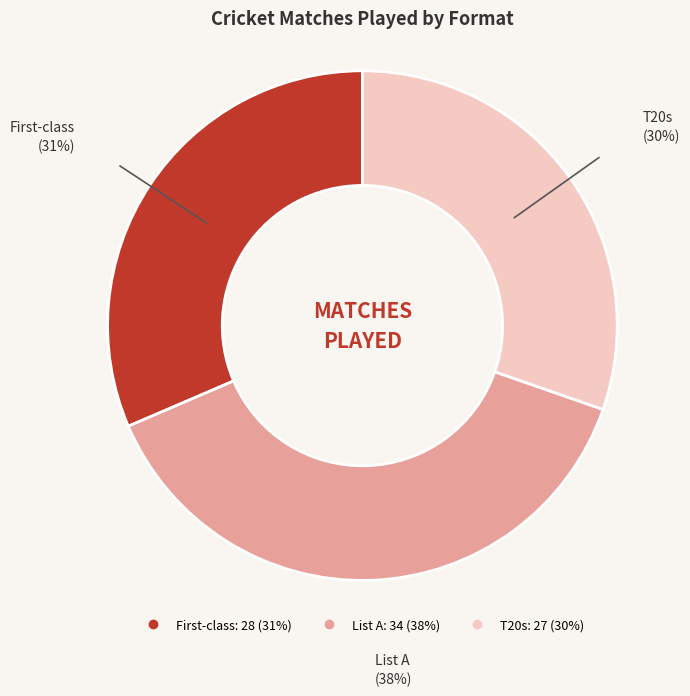

Rank the categories by value from lowest to highest.

T20s, First-class, List A